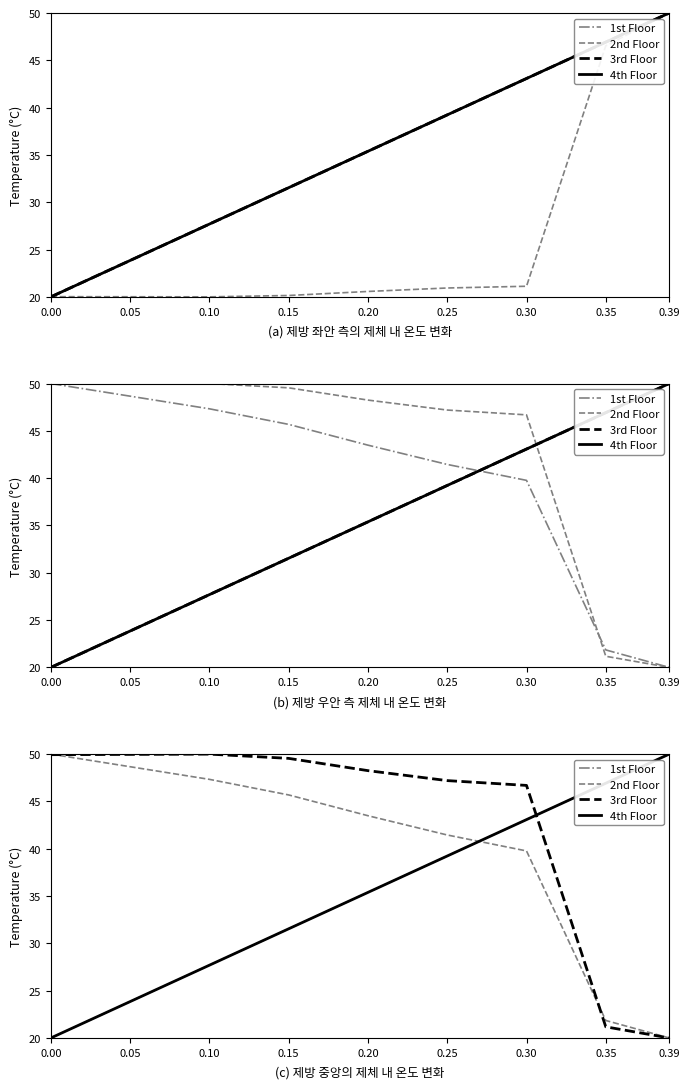

True or false: 3rd Floor has more than 1 points higher than both neighbors.

False